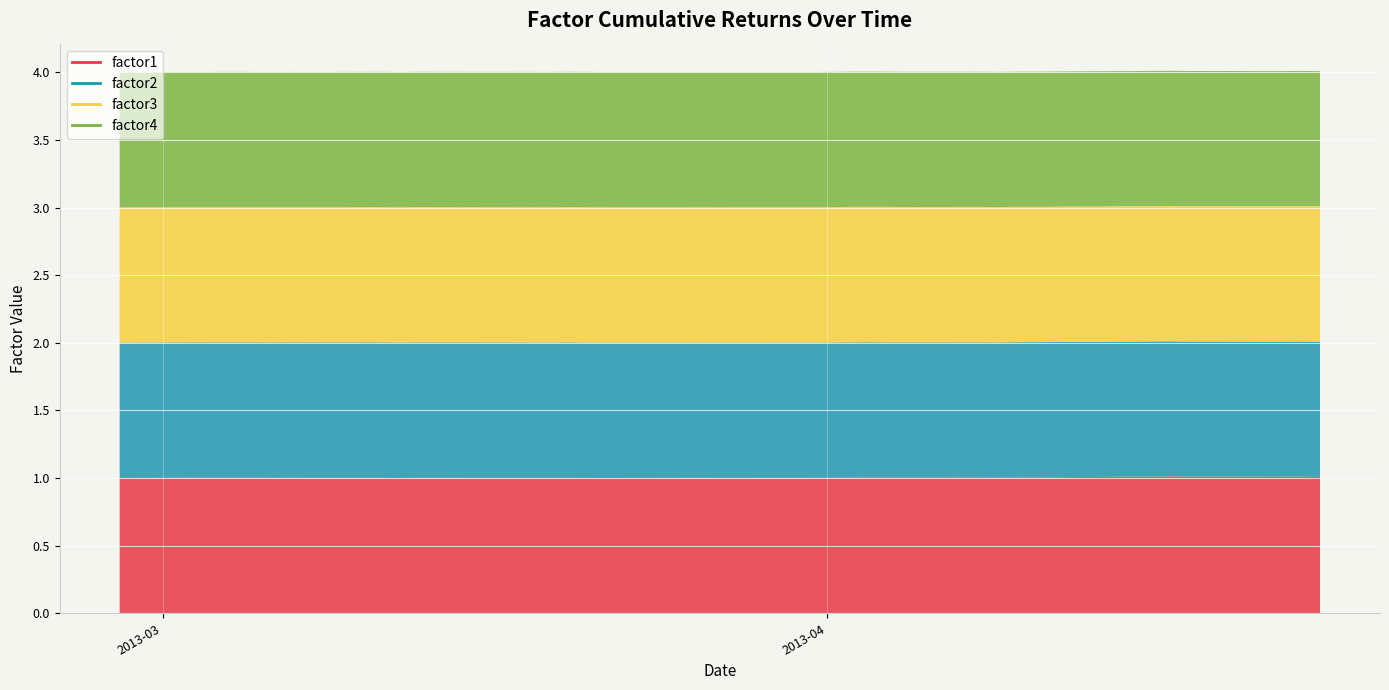

Rank the series by their maximum value, from highest to lowest.

factor1, factor2, factor3, factor4